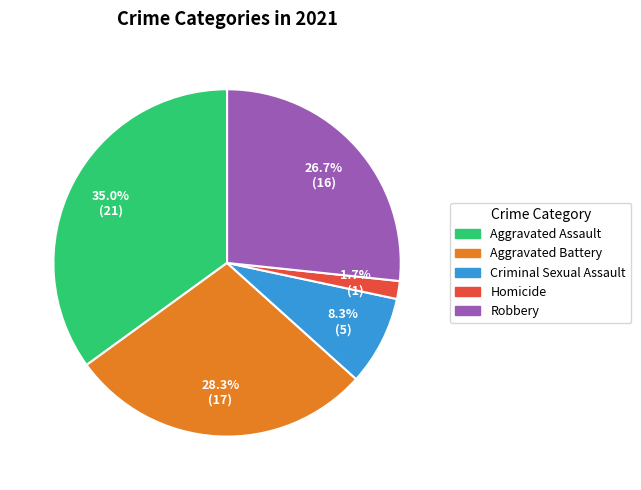

Do Criminal Sexual Assault and Aggravated Assault together represent more than half of the pie?

No